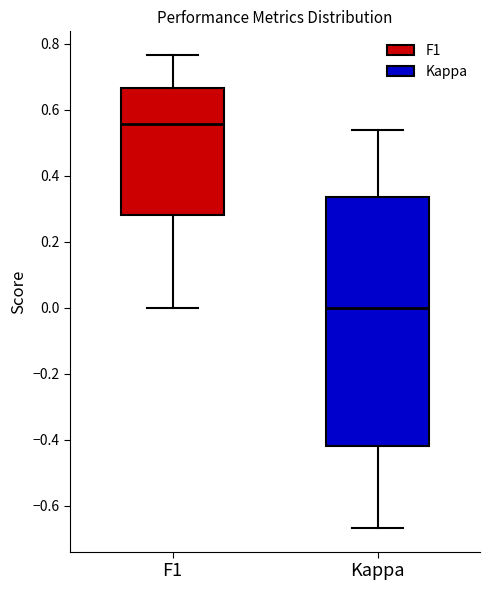

Where does the lower whisker of the box for Kappa end on the y-axis? The values are not printed on the chart, so give them approximately, as read against the axis.

-0.66